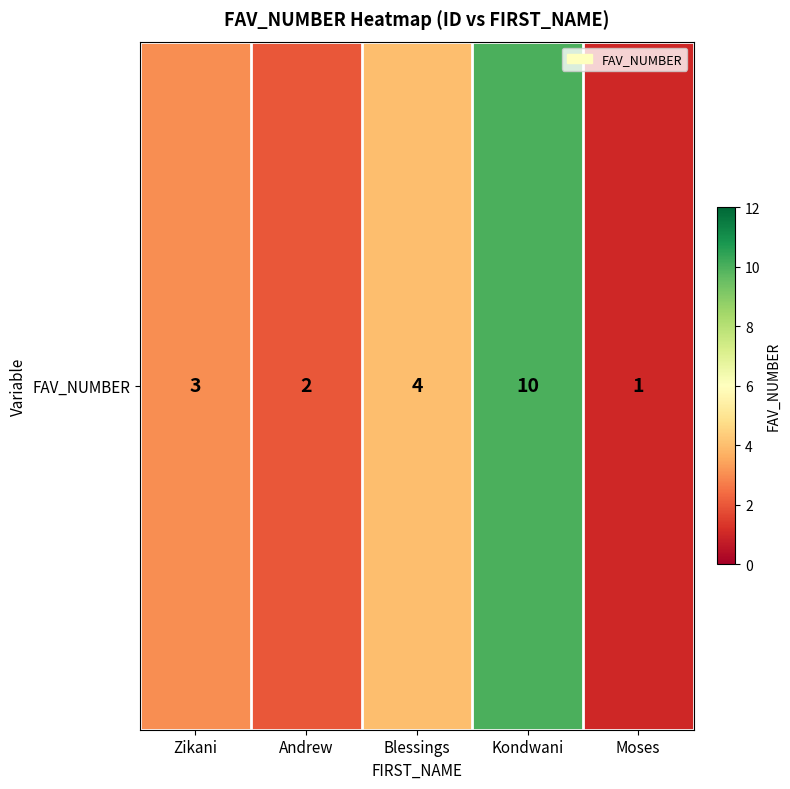

Which label corresponds to the largest value in the chart?

Kondwani